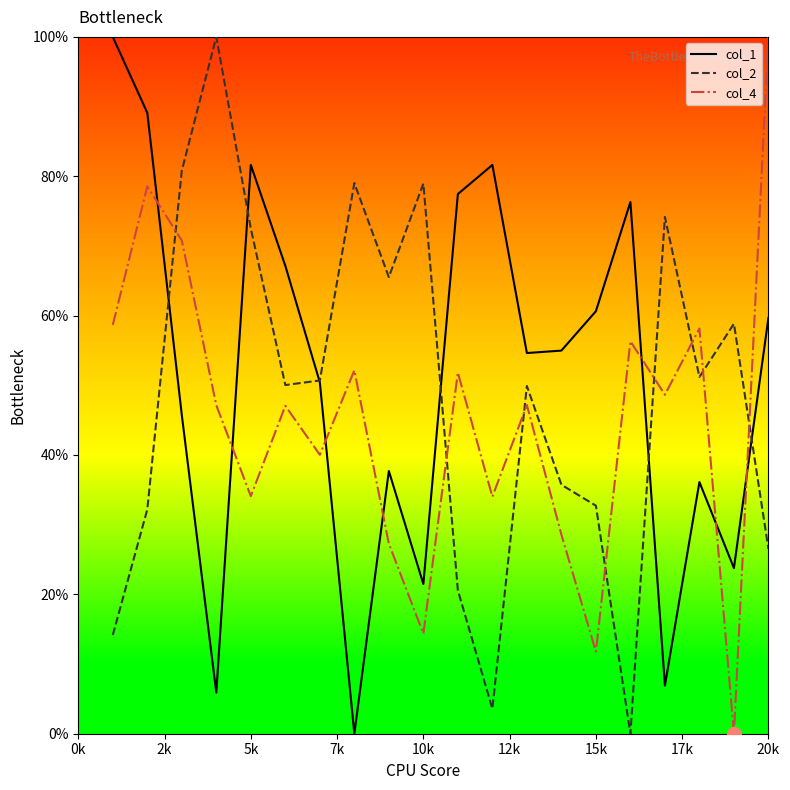

After their last crossing, which series has the higher values: col_4 or col_1?

col_4